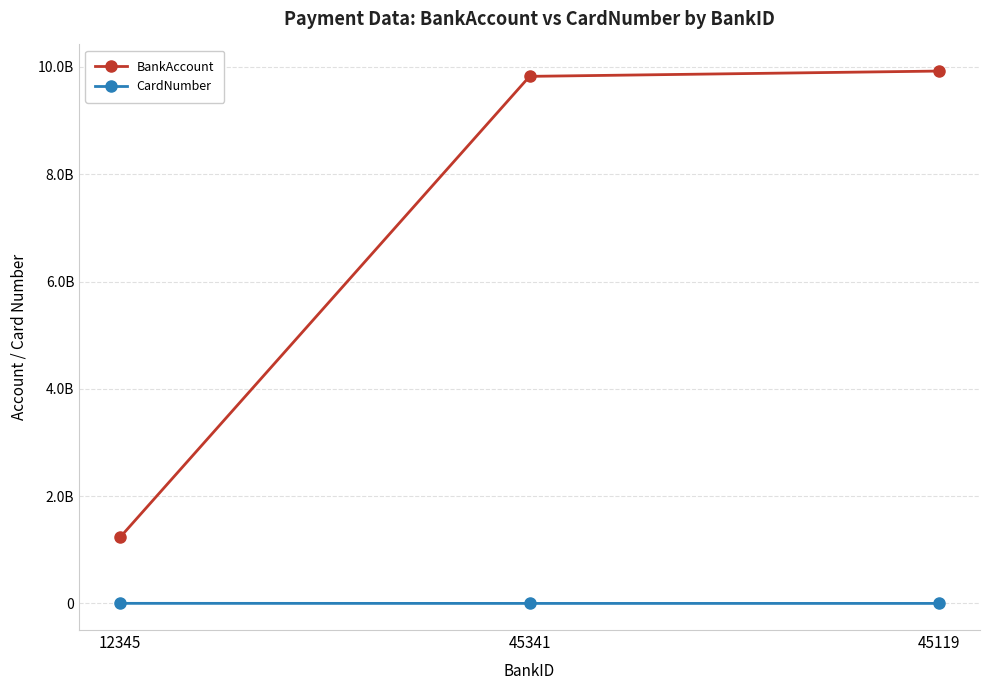

What are all the series names shown in the legend?

BankAccount, CardNumber